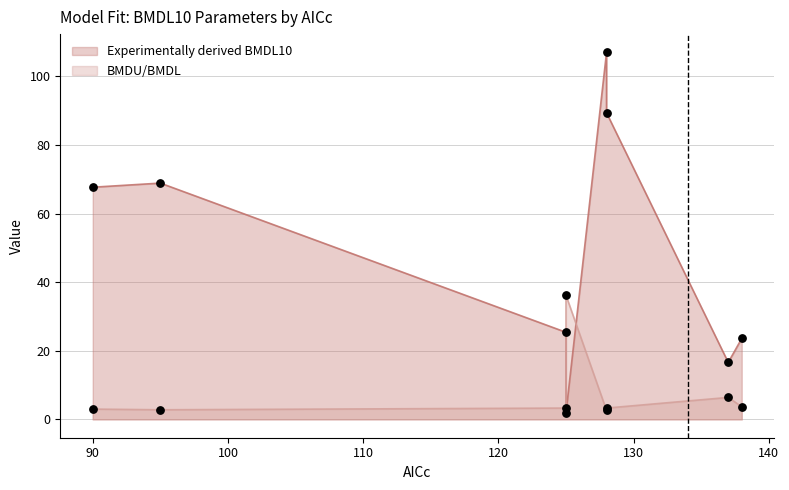

Which series contains the lowest Y value?

Experimentally derived BMDL10